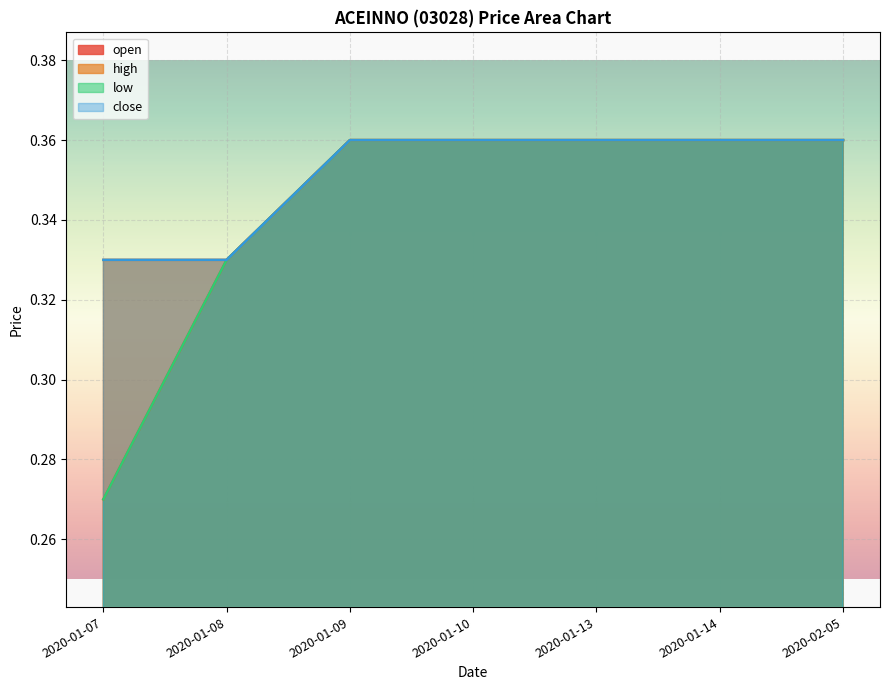

What value does the close series have at 2020-01-14?

0.4